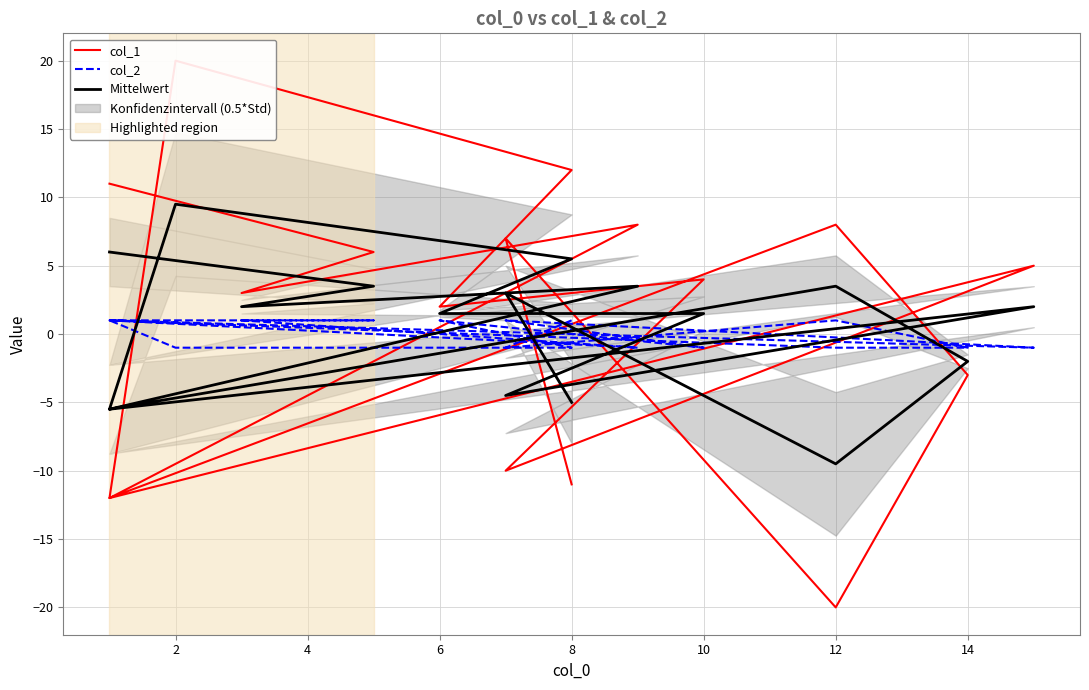

List the series in order of their peak value, highest first.

col_1, Mittelwert, col_2